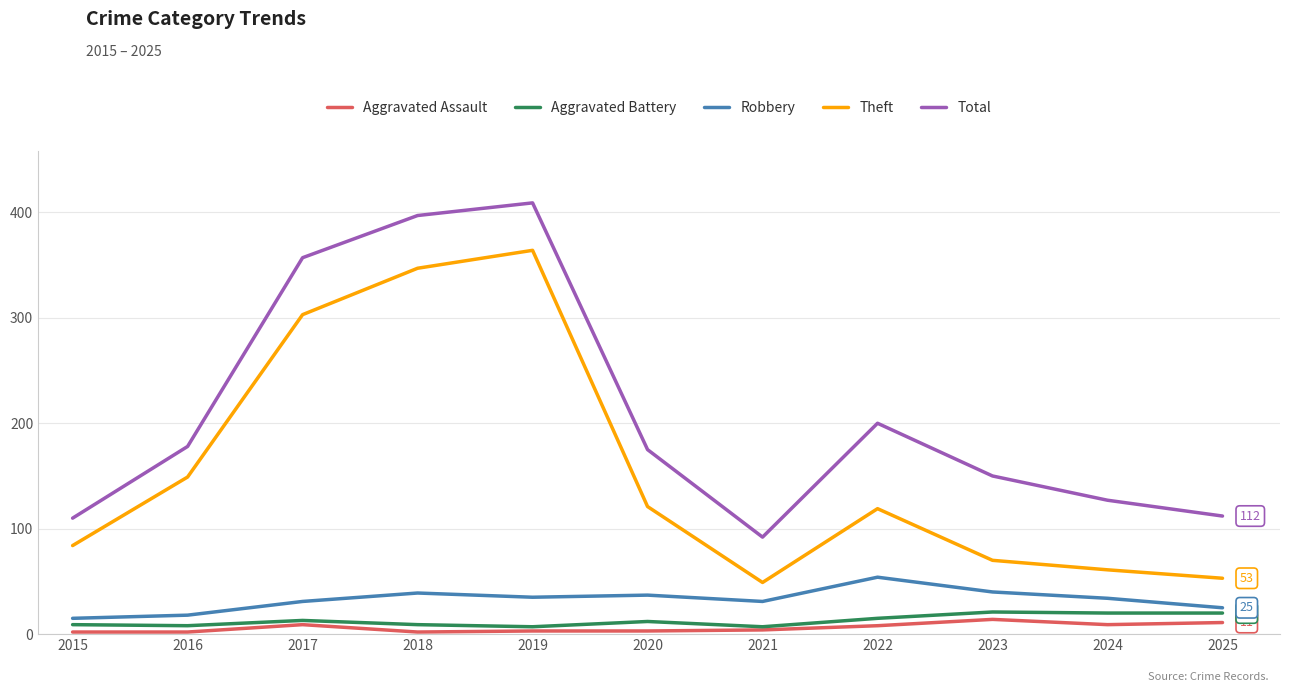

The value of Theft at 2021 is 70. True or false?

False